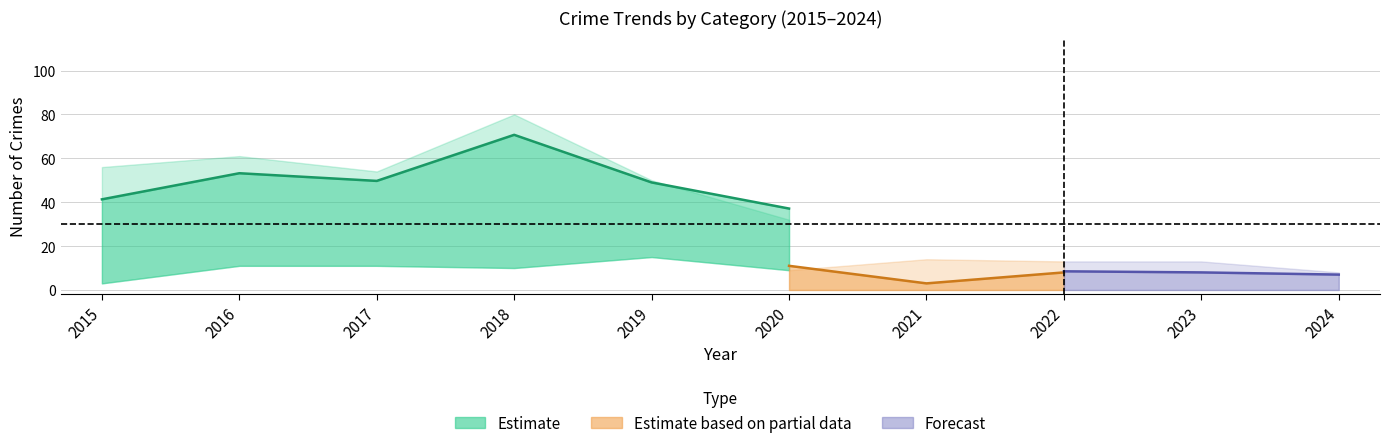

How many lines are shown in the chart?

5